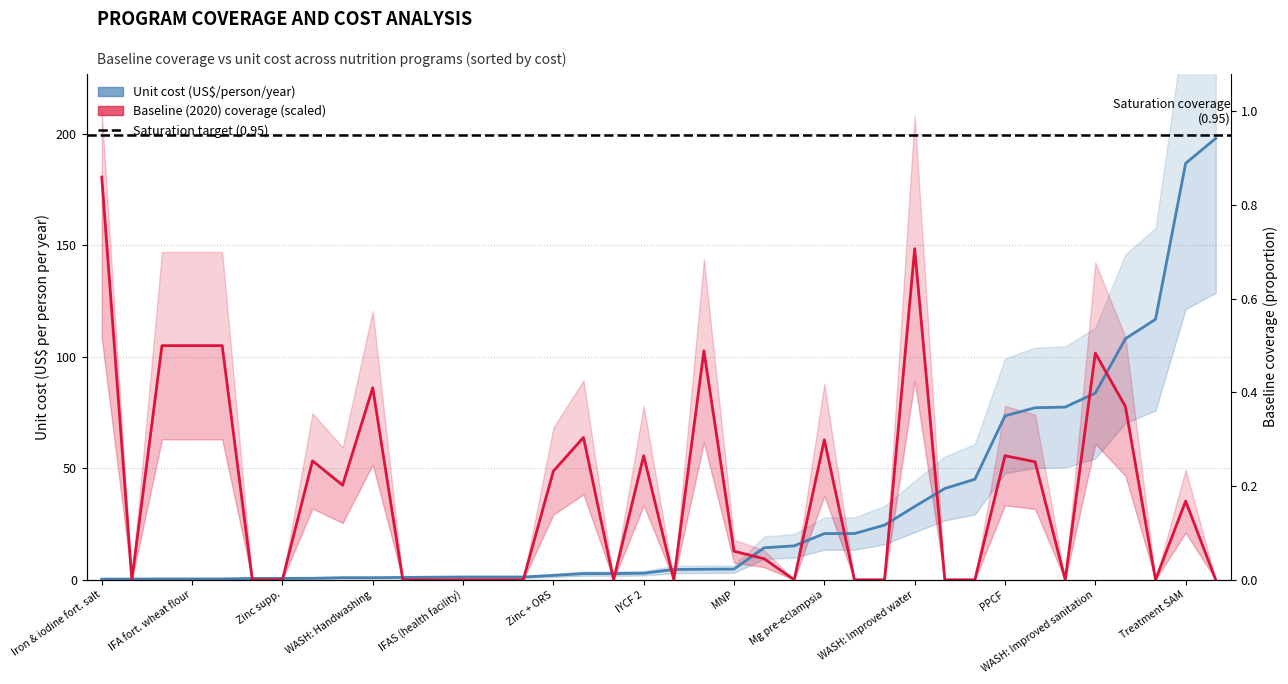

Which series has the largest total across all categories?

Baseline (2020) coverage (scaled)